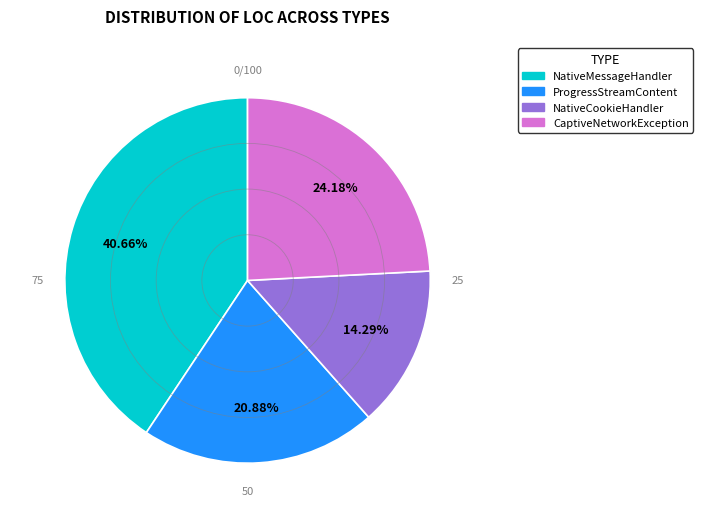

True or false: ProgressStreamContent accounts for 11% of the total.

False